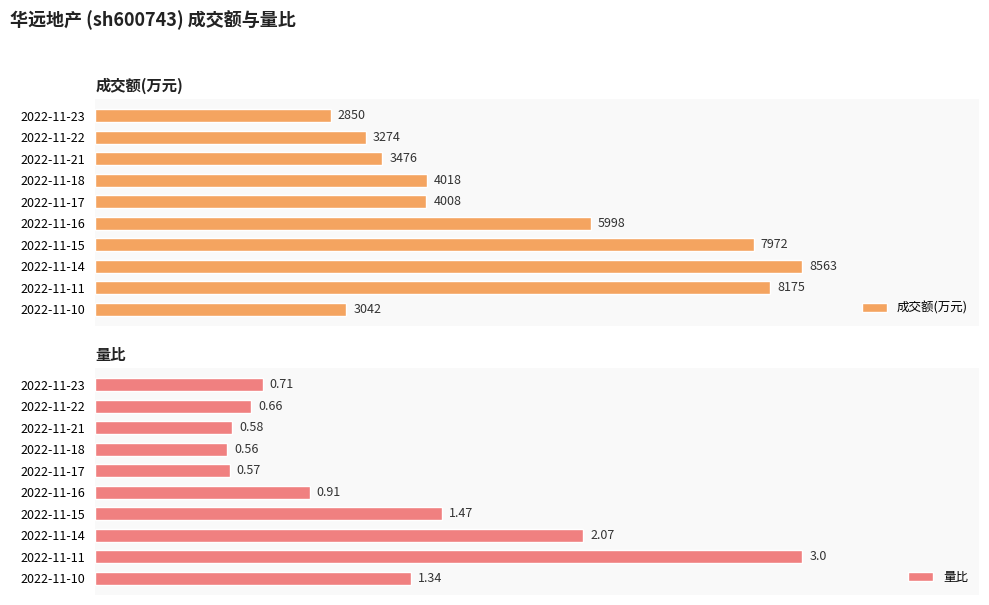

List the labels in order of 成交额(万元) value, largest first.

2022-11-14, 2022-11-11, 2022-11-15, 2022-11-16, 2022-11-18, 2022-11-17, 2022-11-21, 2022-11-22, 2022-11-10, 2022-11-23